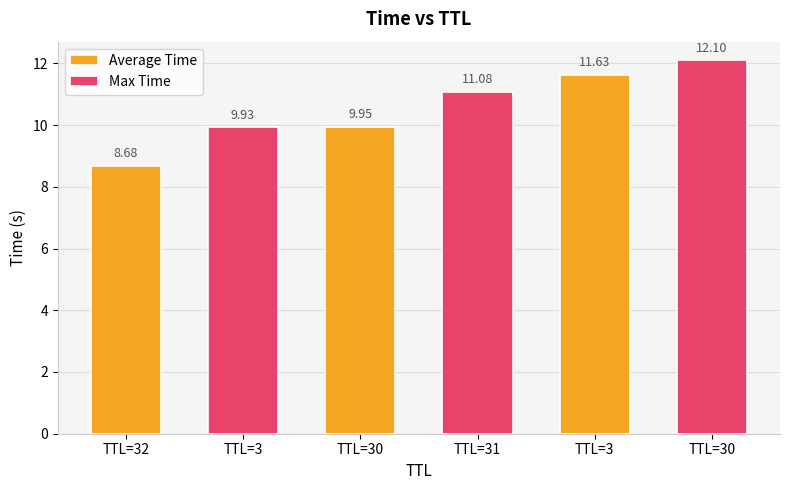

True or false: Average Time has a value of 4.2 at TTL=30.

False